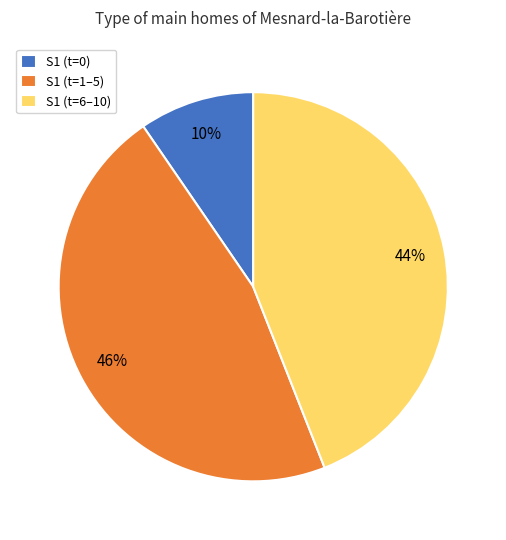

To the nearest percent, what portion does S1 (t=6–10) represent?

44%